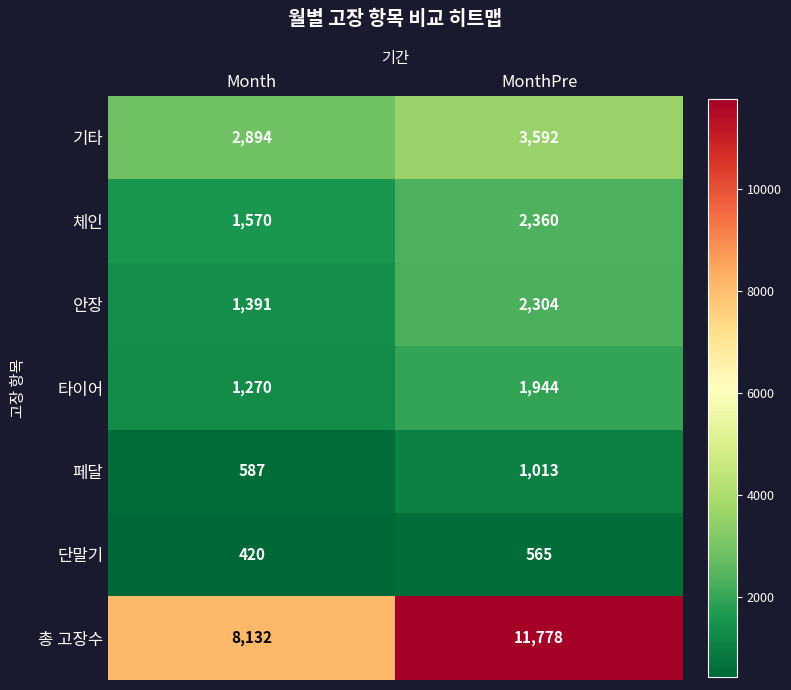

The value of 기타 at MonthPre is 1980. True or false?

False